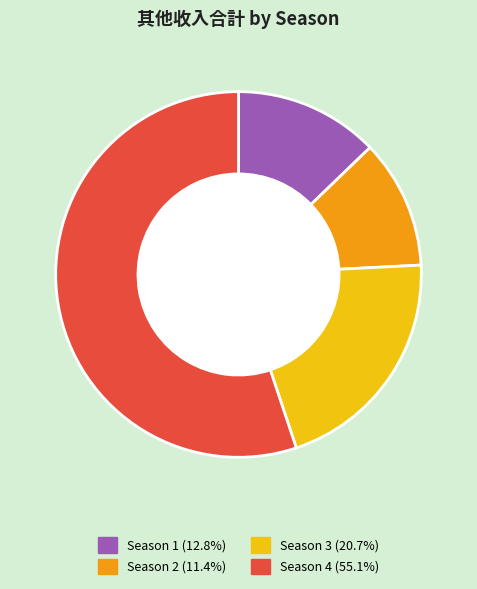

The Season 1 slice represents 1% of the pie. True or false?

False